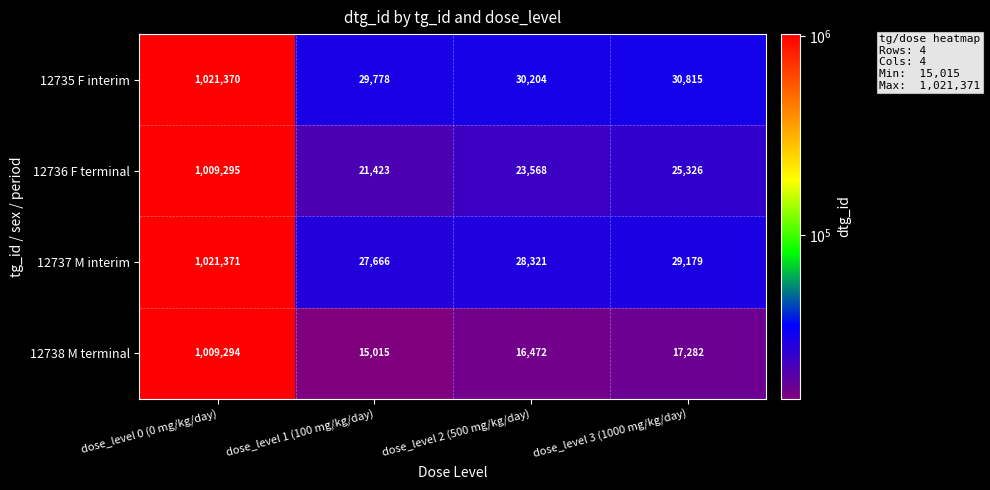

At which category is the sum across all series the highest?

dose_level 0 (0 mg/kg/day)